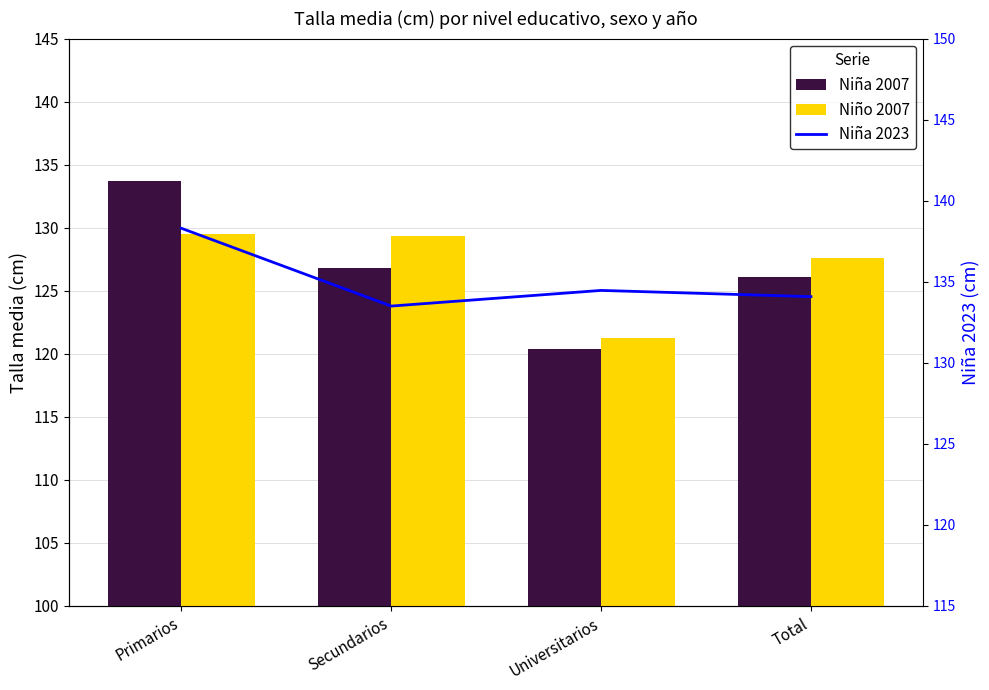

Reading left to right, transcribe all the data shown in this chart.

Niña 2007: 133.7	126.8	120.4	126.1
Niño 2007: 129.5	129.3	121.2	127.6
Niña 2023: 138.3	133.5	134.5	134.1